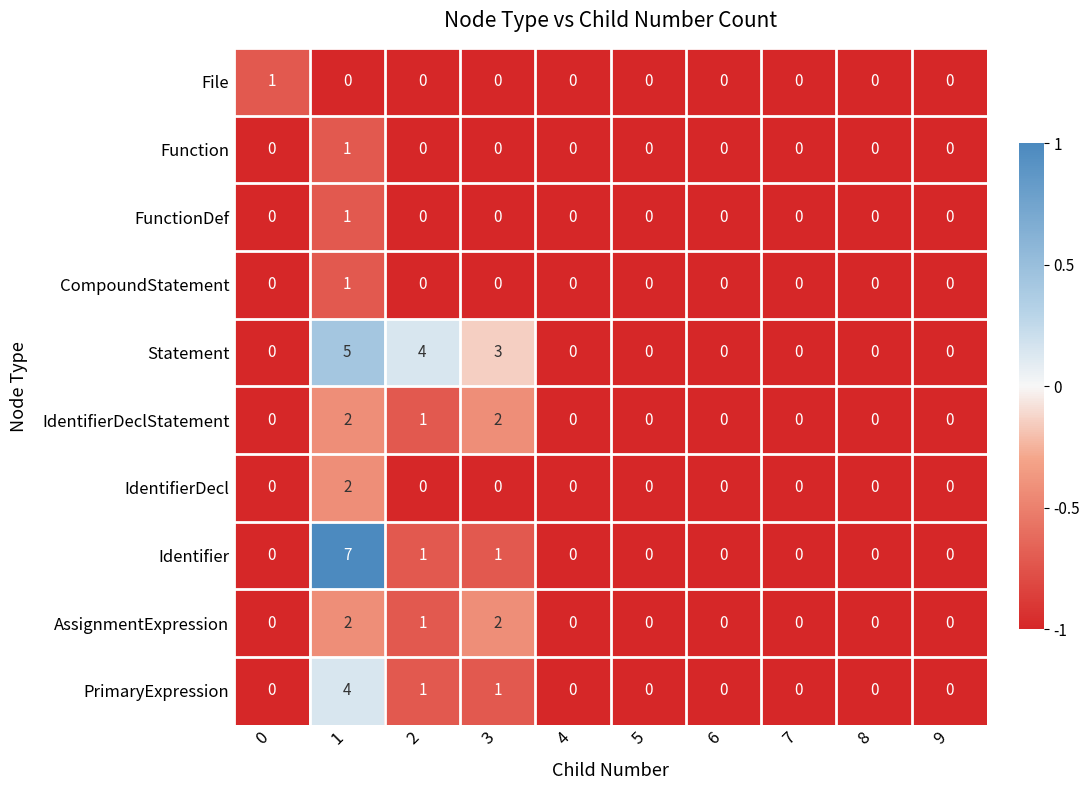

The IdentifierDeclStatement series shows 0 at 4. True or false?

True